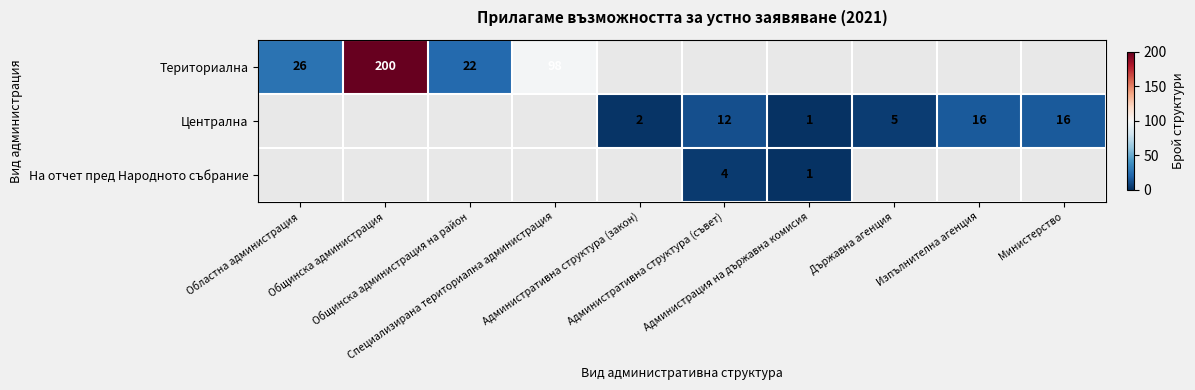

Count the number of categories in the chart.

10